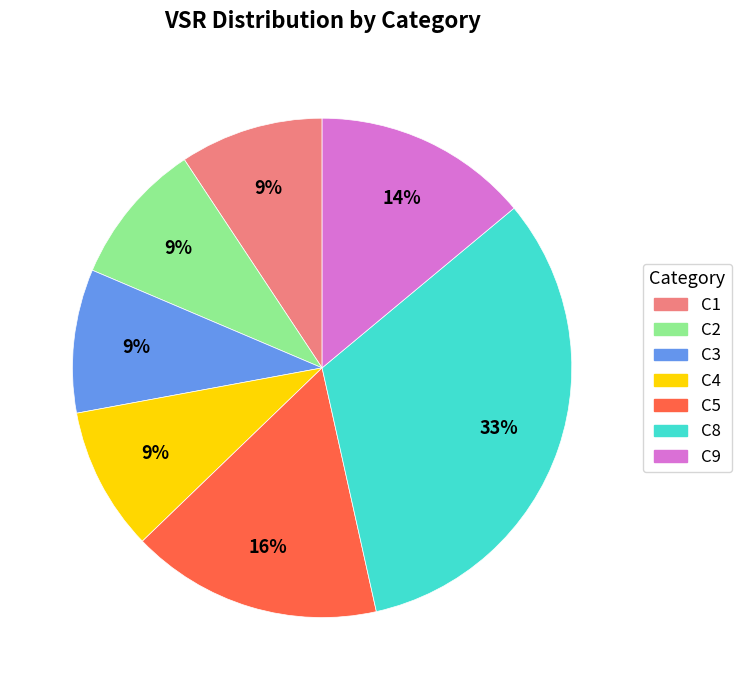

To the nearest percent, what is the average slice percentage?

14%